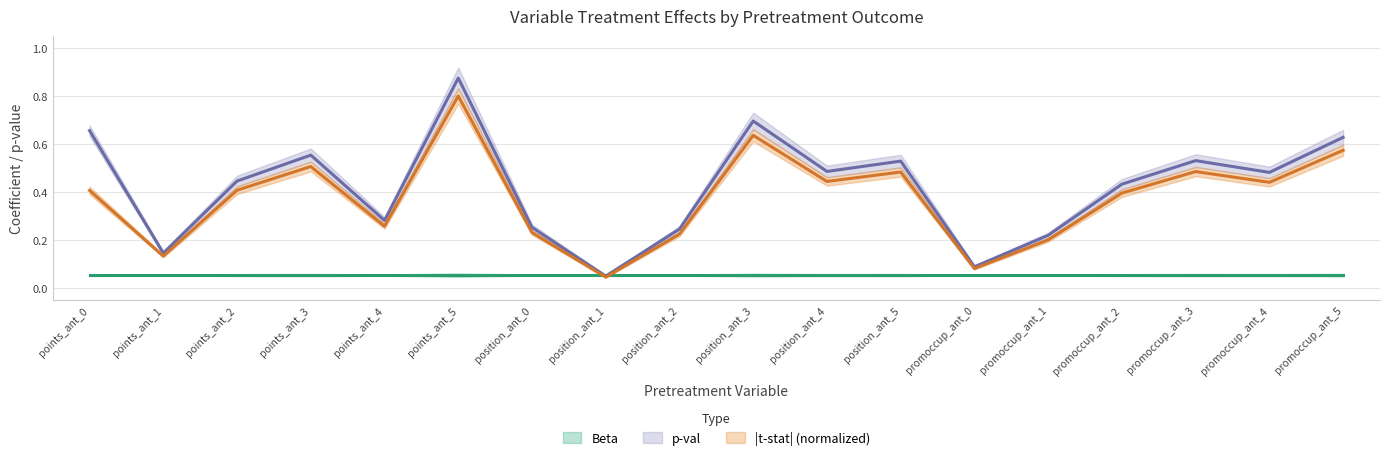

Which series has the largest range (max minus min)?

p-val